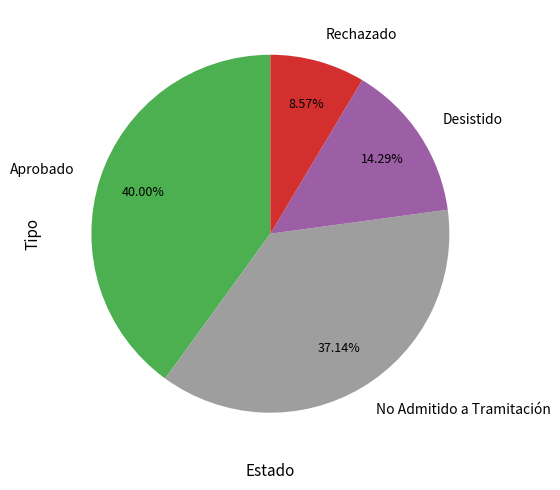

Rank the categories by value from lowest to highest.

Rechazado, Desistido, No Admitido a Tramitación, Aprobado